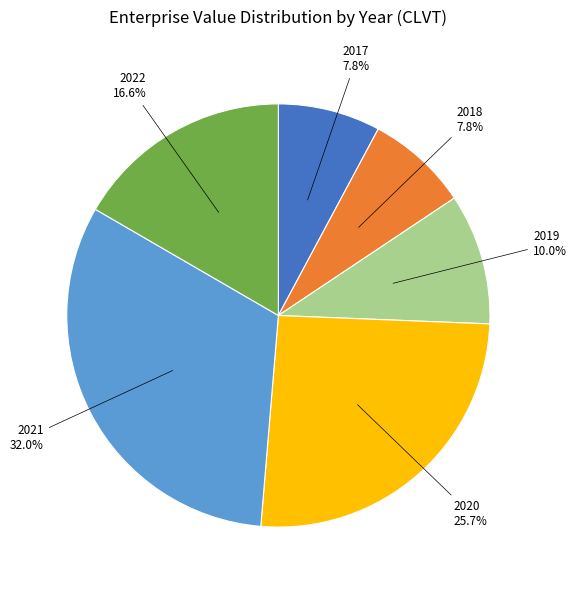

Which category has the biggest portion of the pie?

2021